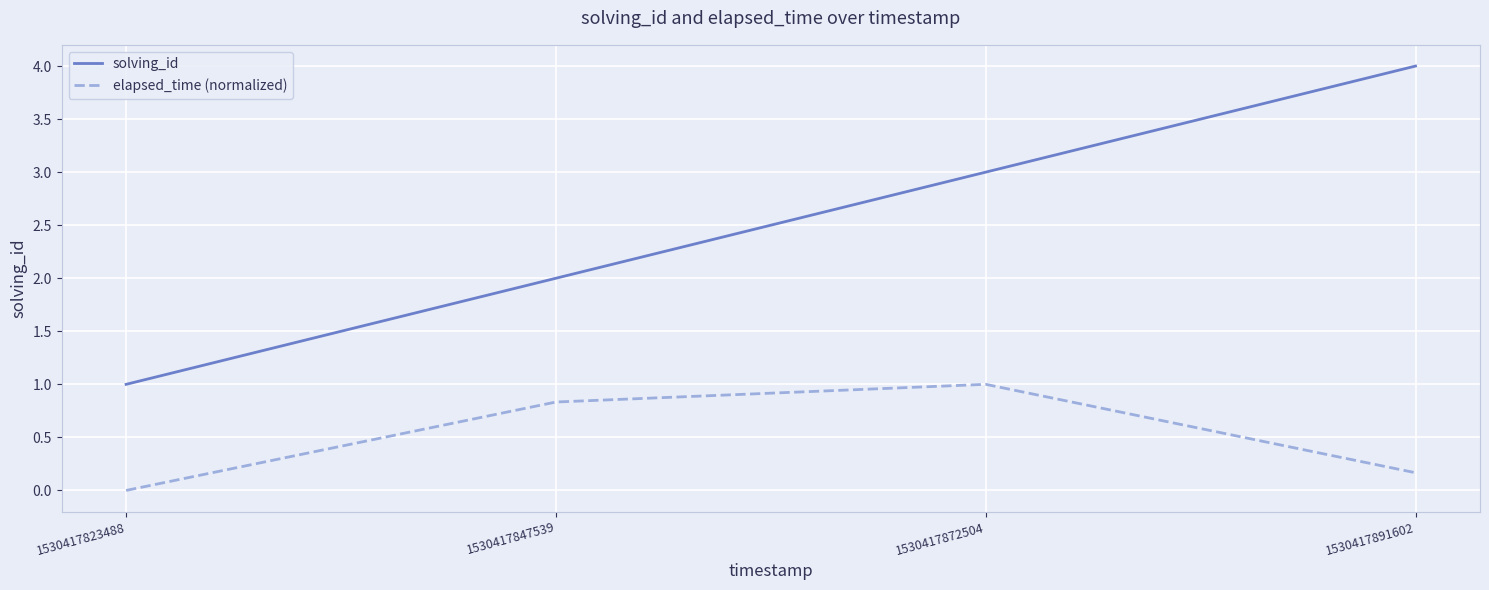

What is the highest value of the solving_id series?

4.0